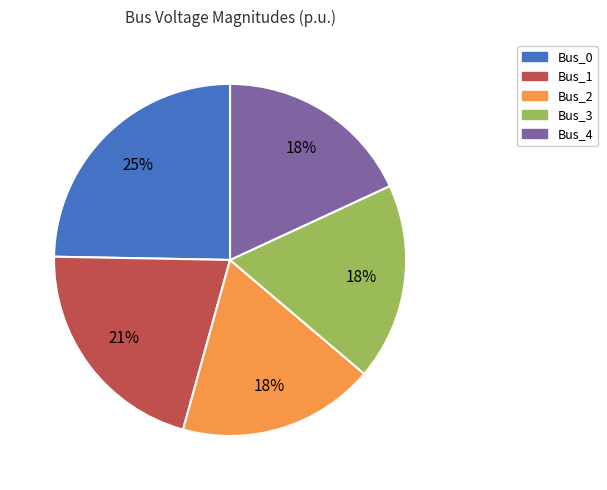

Does Bus_3 represent more than half of the total?

No